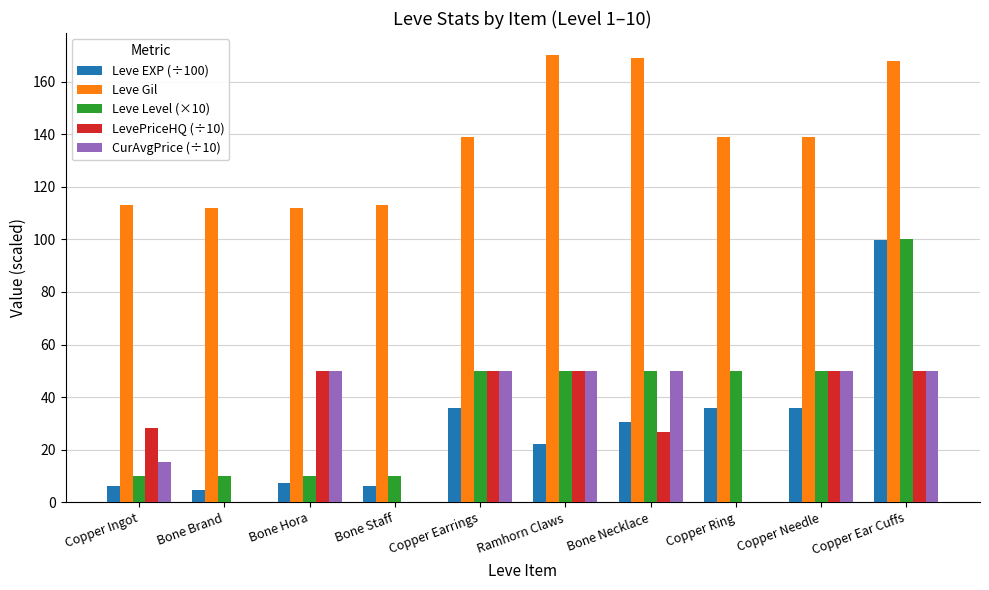

Which series has the largest range (max minus min)?

Leve EXP (÷100)